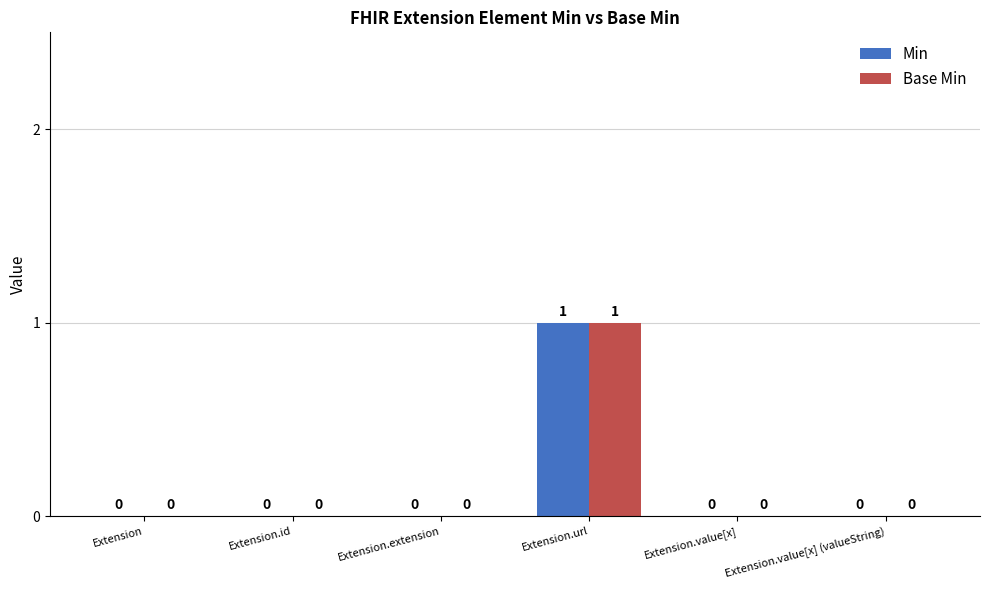

The value of Min at Extension.url is 1. True or false?

True